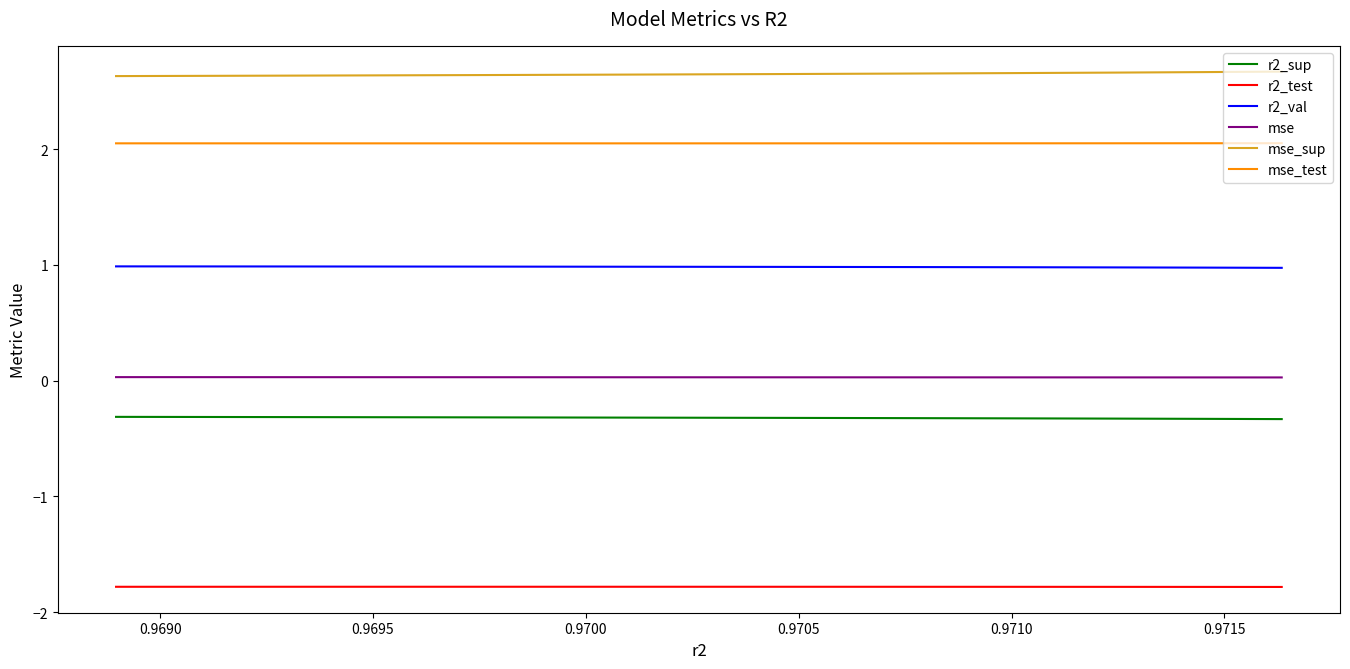

What is the sum of all r2_test values?

-17.8